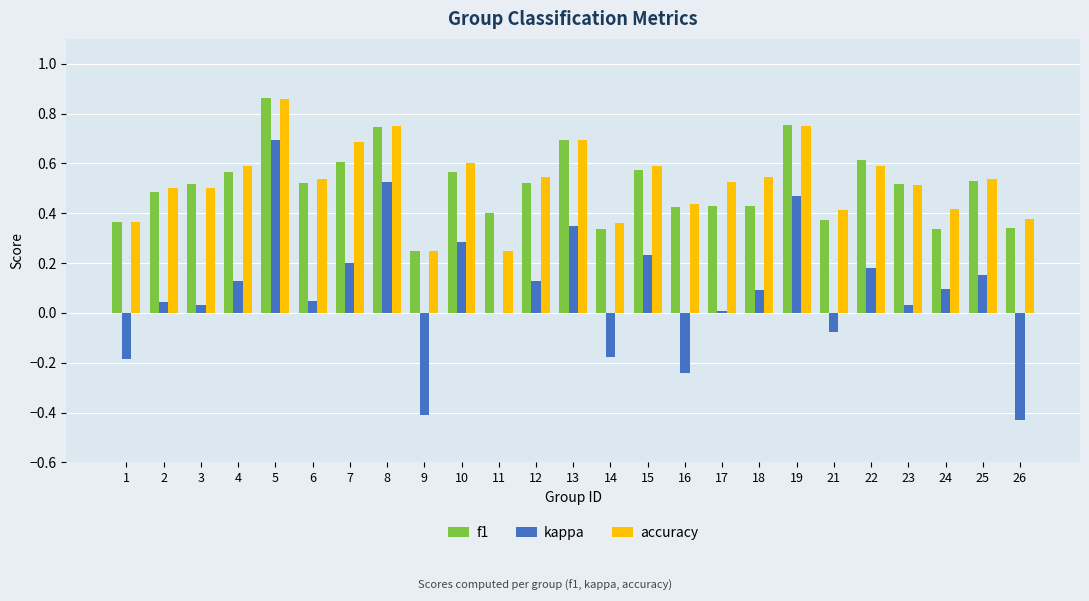

What is the sum of all f1 values?

12.7